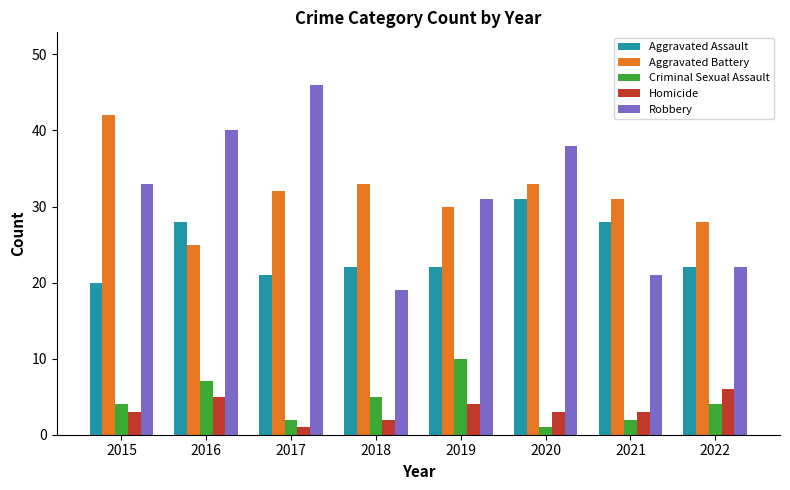

What is the total value across all series at 2018?

81